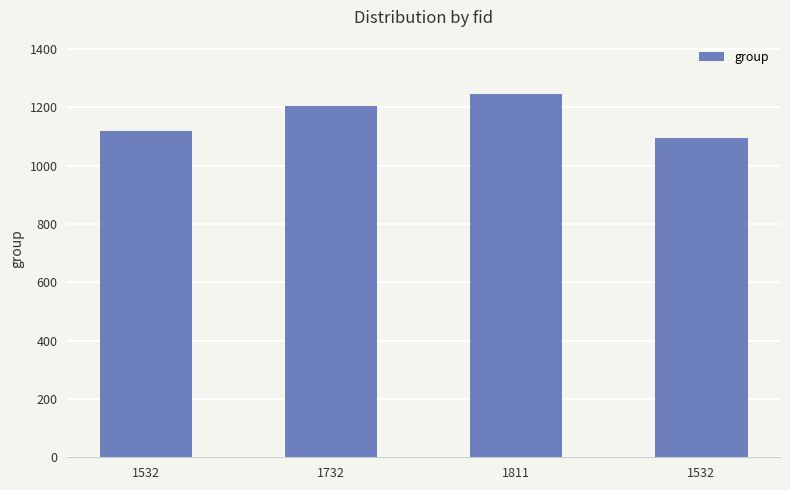

List the labels in order of value, smallest first.

1532, 1532, 1732, 1811